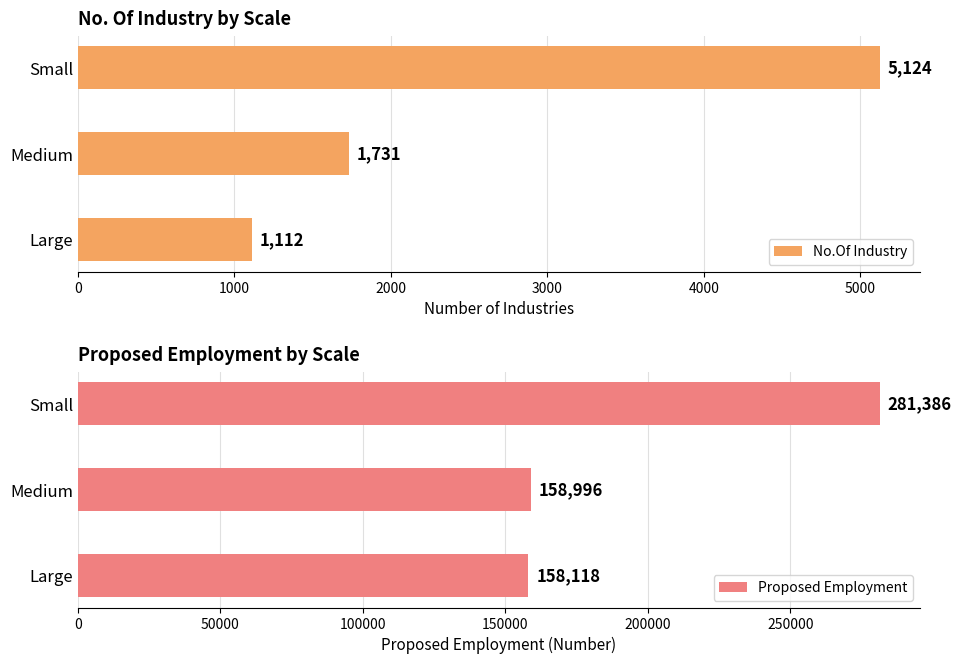

How many No.Of Industry values are between 1112 and 5124?

3